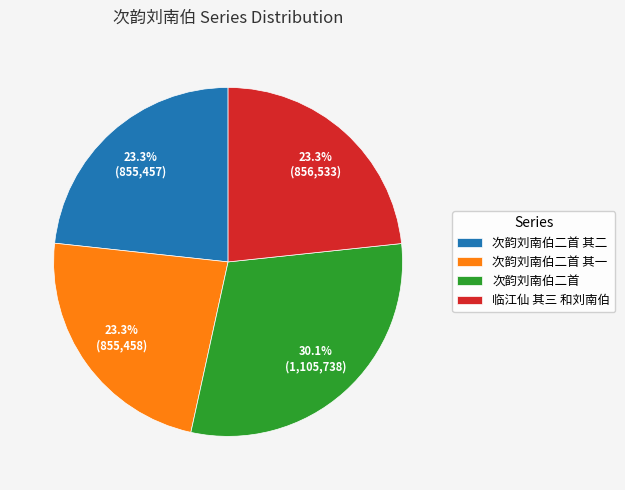

Is there a majority slice in this chart?

No